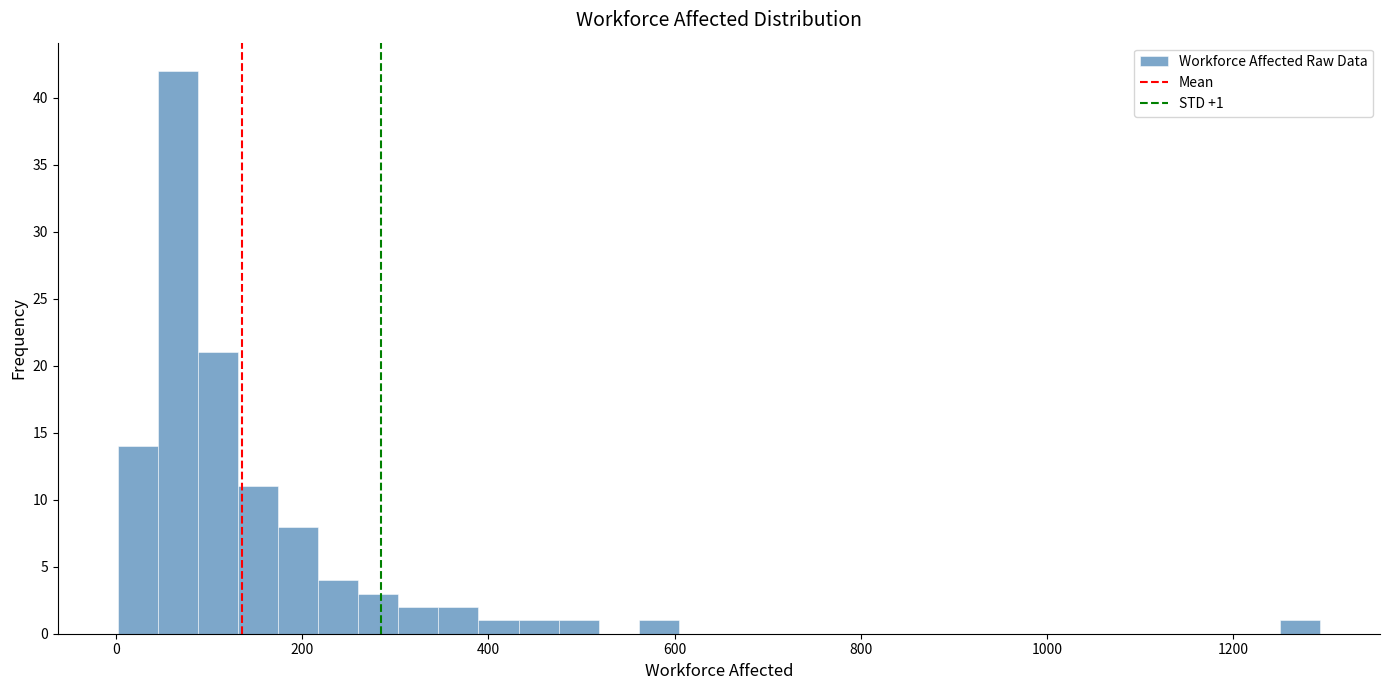

Read against the x-axis, roughly where is the centre of the tallest bar?

60